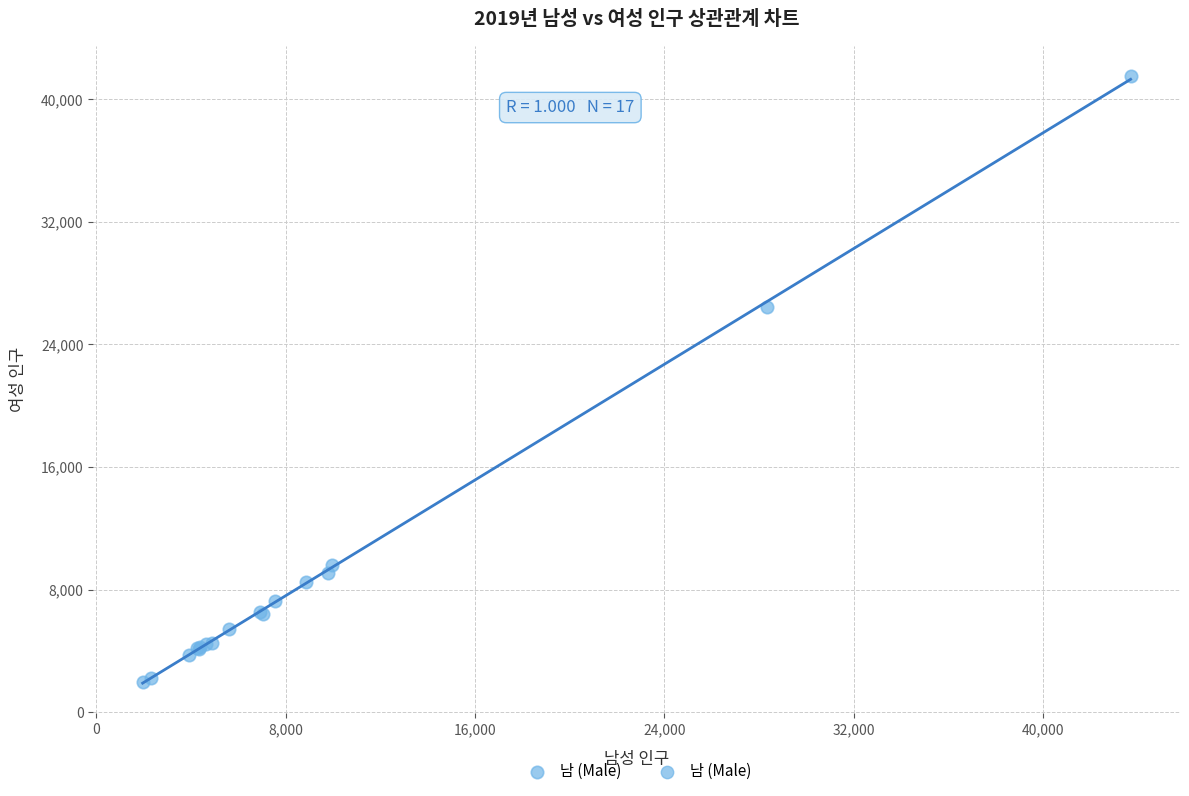

What Y value in the scatter plot is closest to 21725?

26445